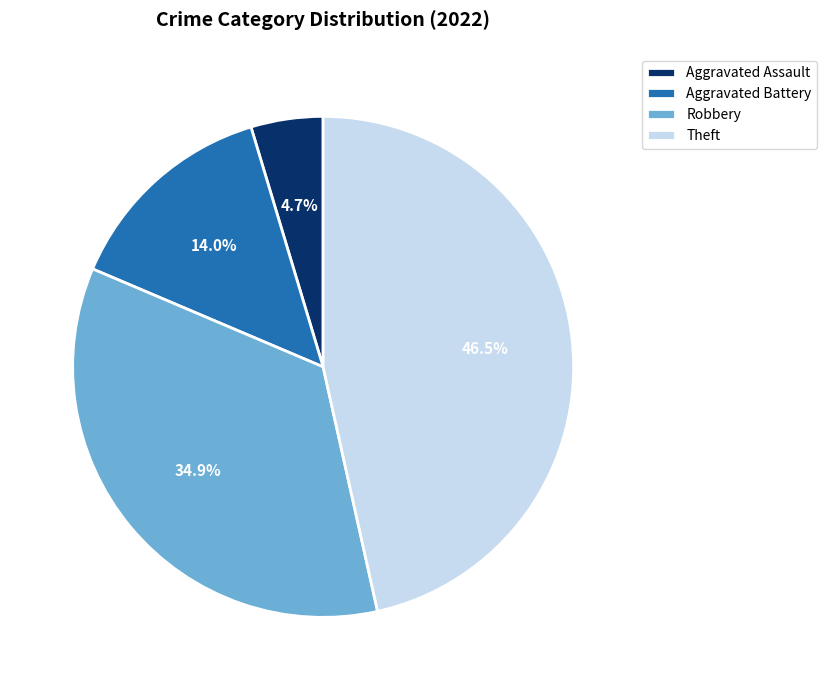

What is the ratio of the value at Aggravated Battery to the value at Aggravated Assault?

3.0